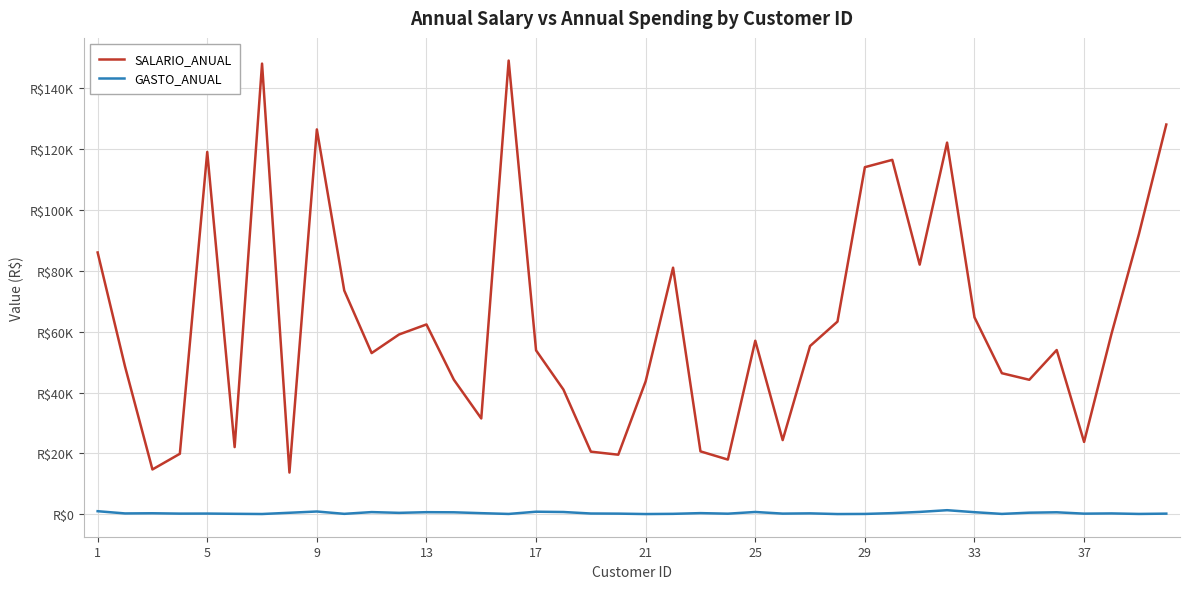

Is this an area chart (filled region under the line)?

No